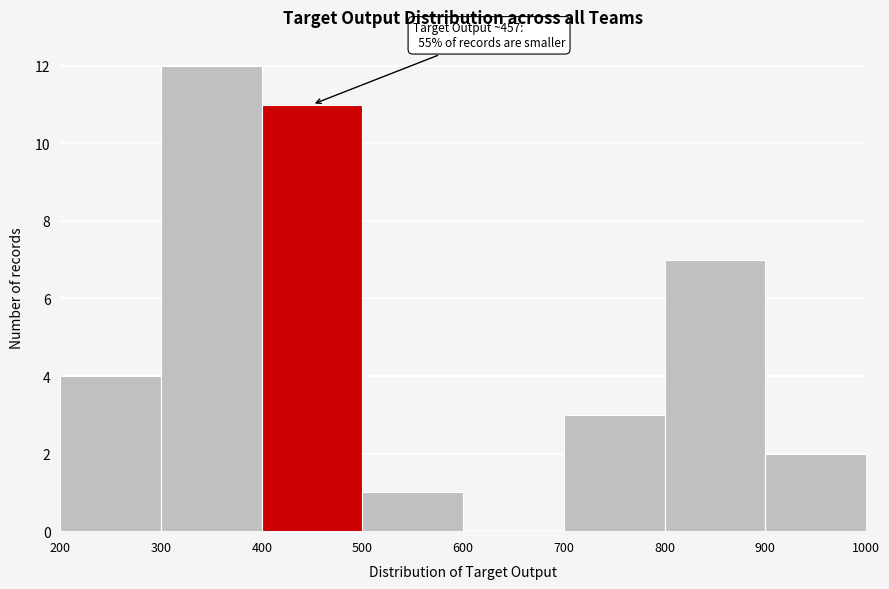

Which range on the x-axis has the tallest bar?

300 to 400